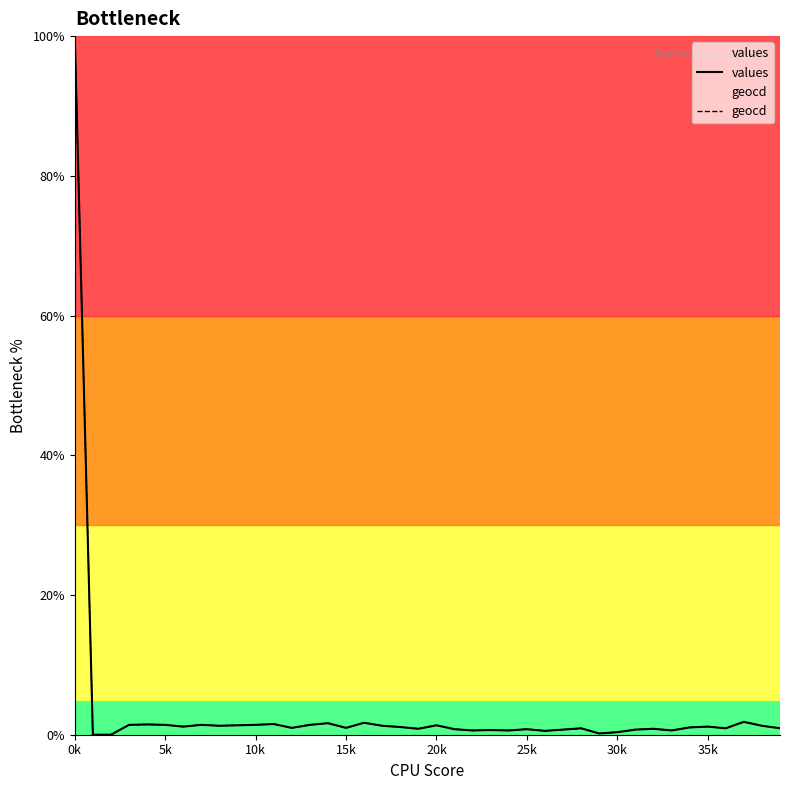

How many positive values does the geocd series have?

38